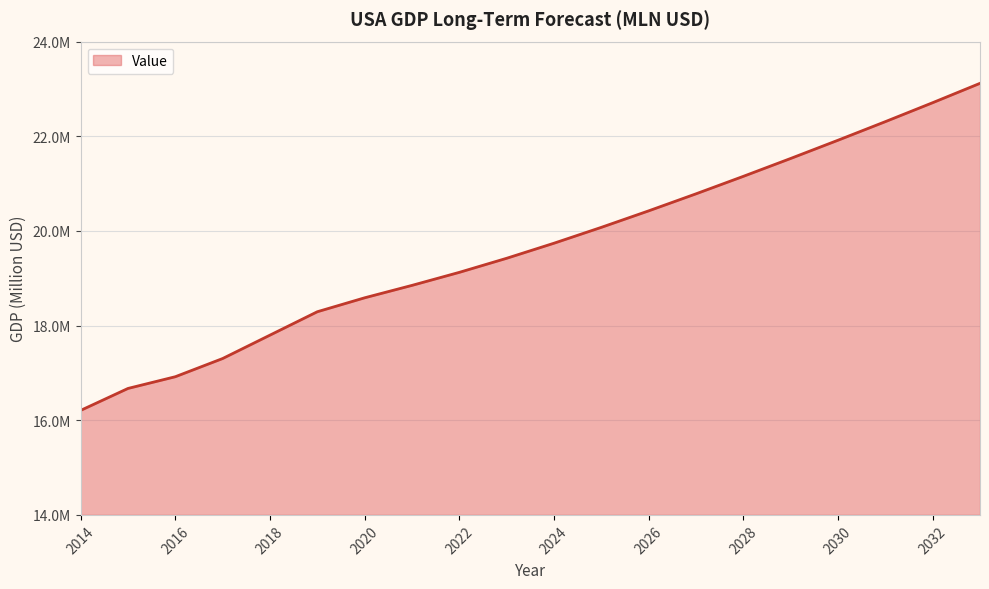

Does the chart have visible grid lines?

Yes